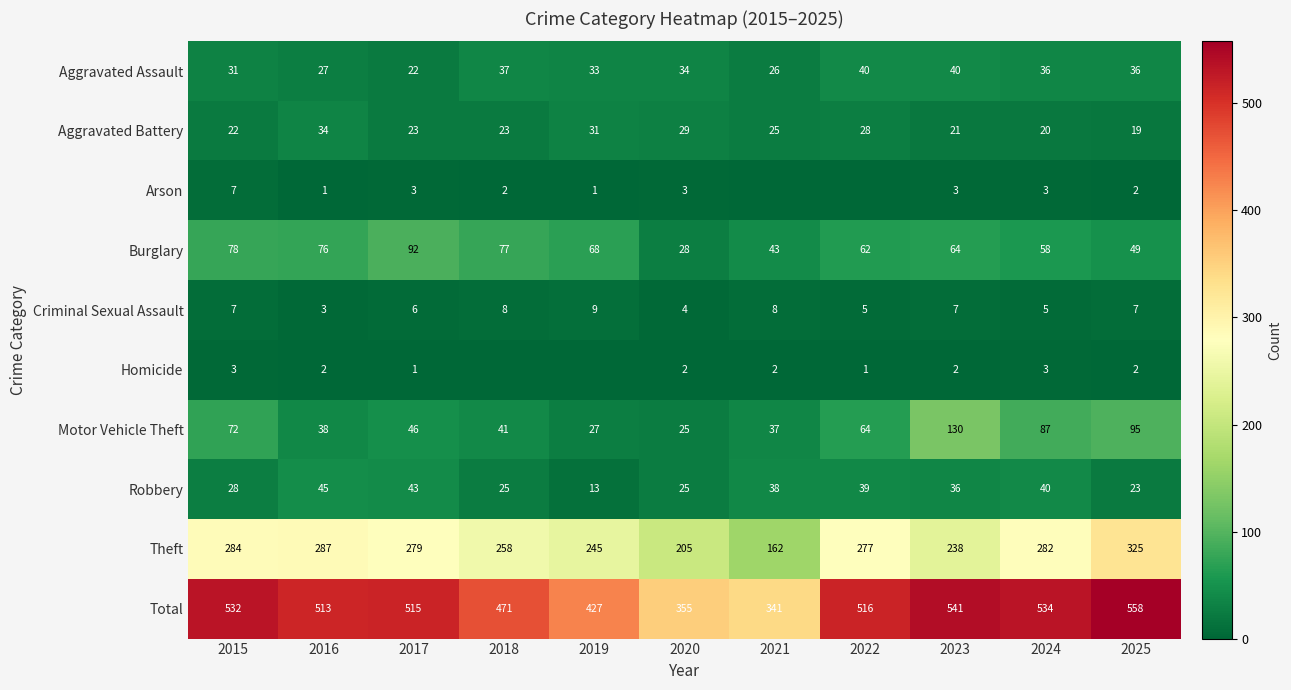

What is the difference between the maximum and second lowest values in the Burglary series?

49